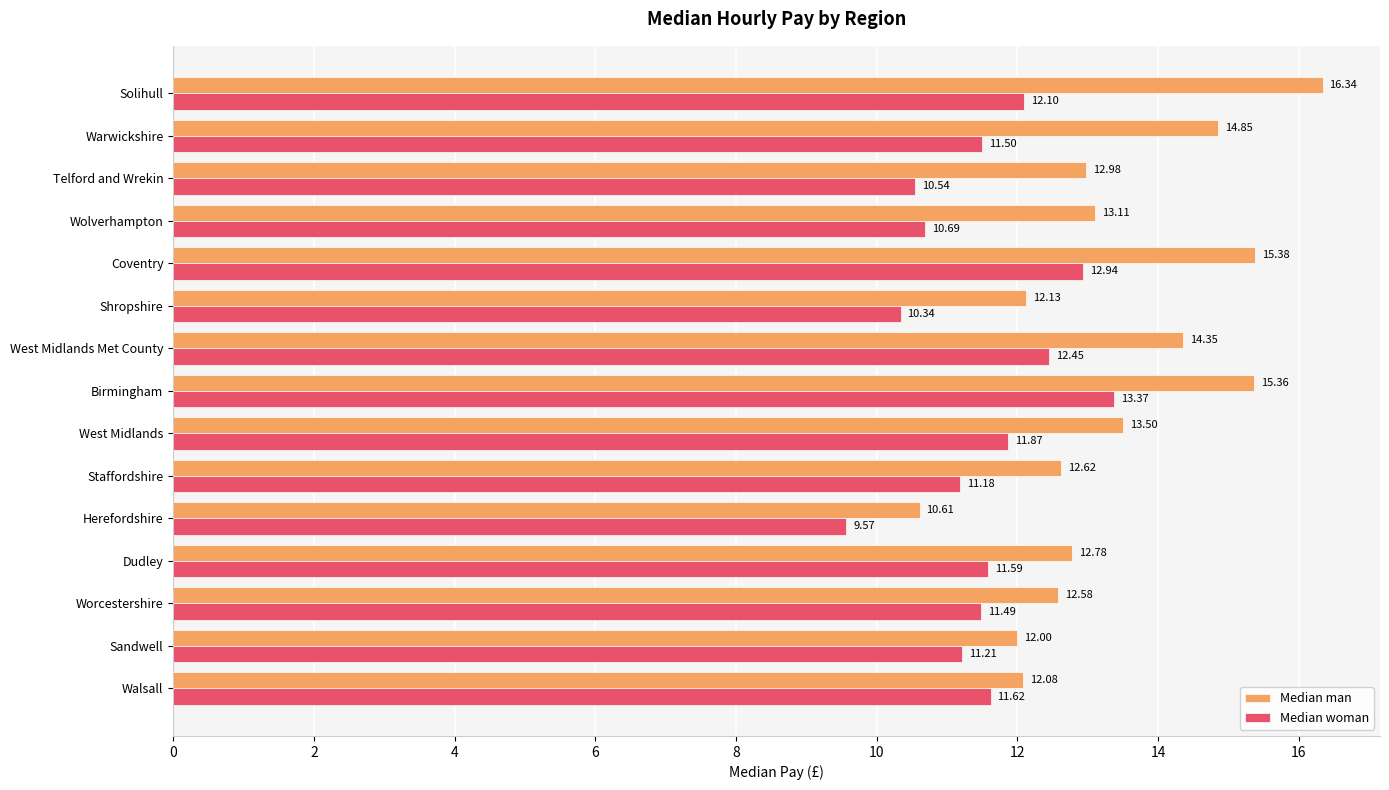

What is the difference between the maximum and second lowest values in the Median man series?

4.3